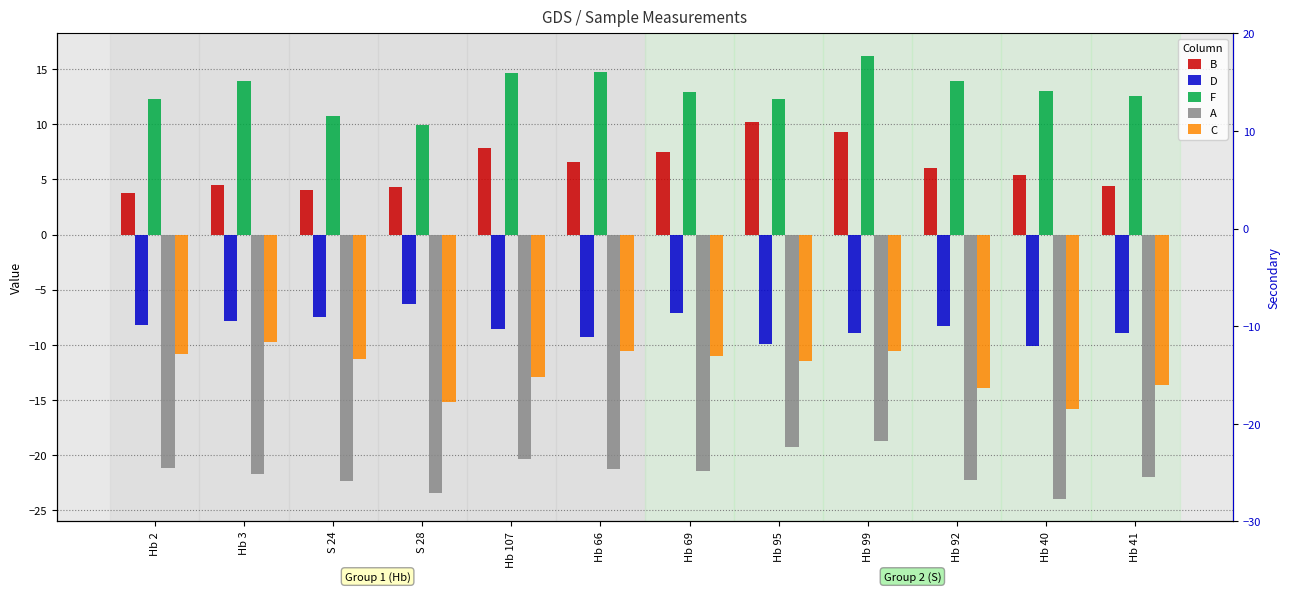

Does the chart contain any negative values?

Yes